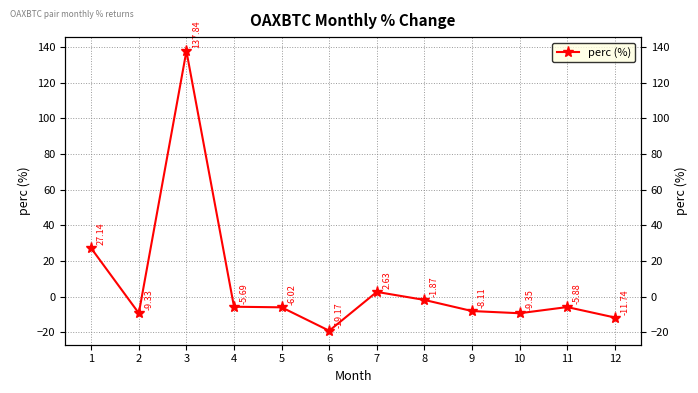

Reading left to right, what are all the values shown in this chart?

27.1	-9.3	137.8	-5.7	-6.0	-19.2	2.6	-1.9	-8.1	-9.3	-5.9	-11.7